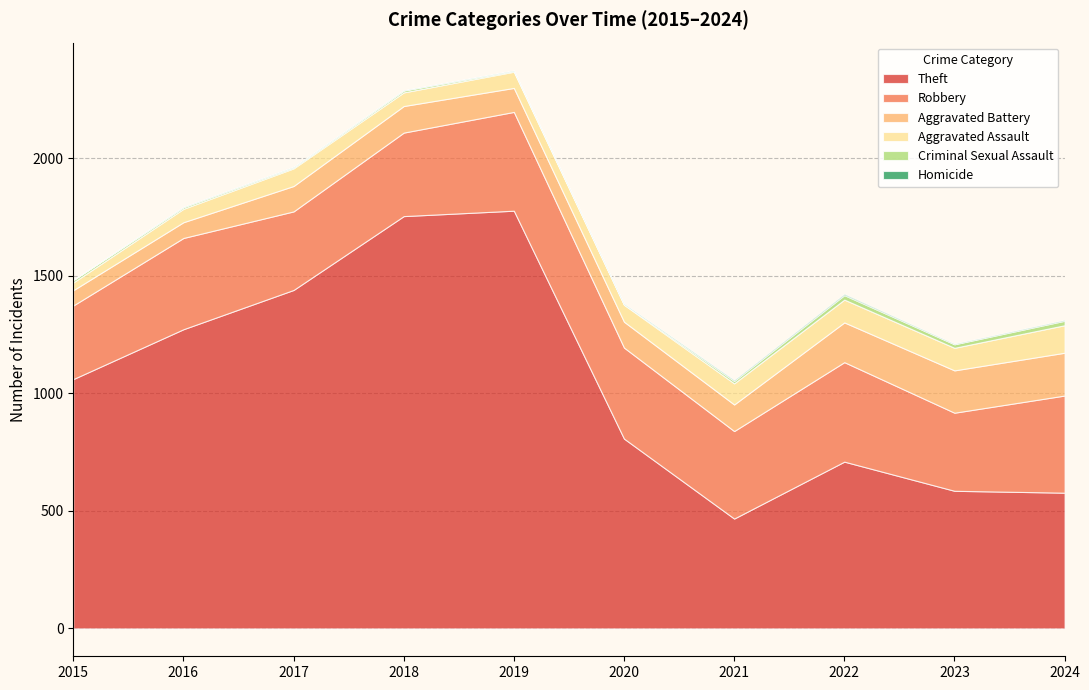

What is the average value of the Homicide series?

2